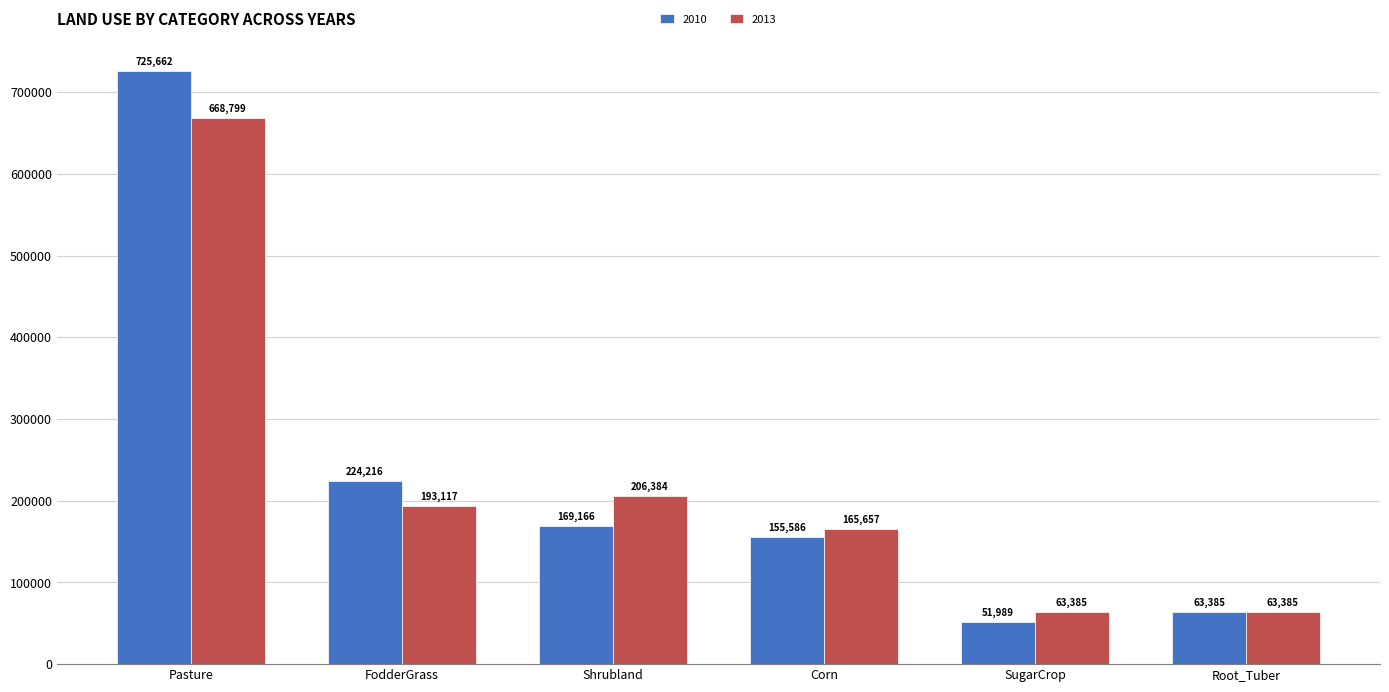

Count the number of data series in this chart.

2